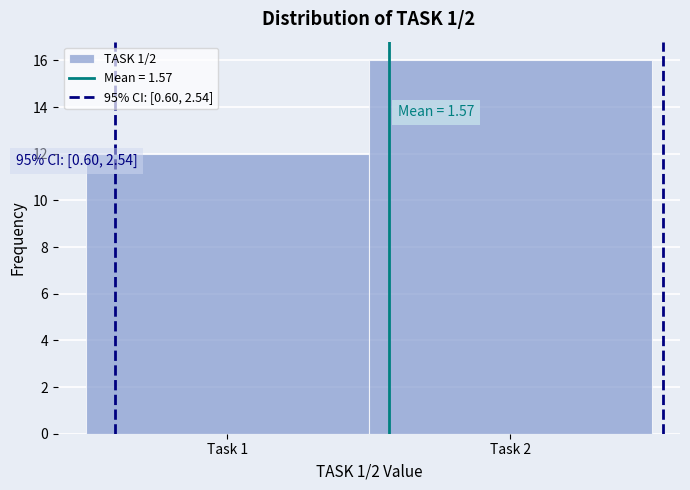

Reading right to left, what are all the values shown in this chart?

Task 2=16	Task 1=12